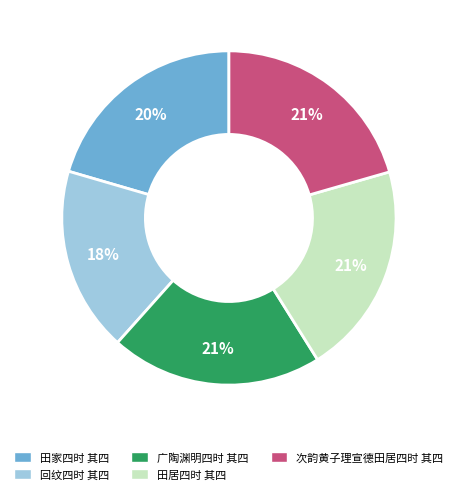

Is there any slice that represents more than half of the pie?

No